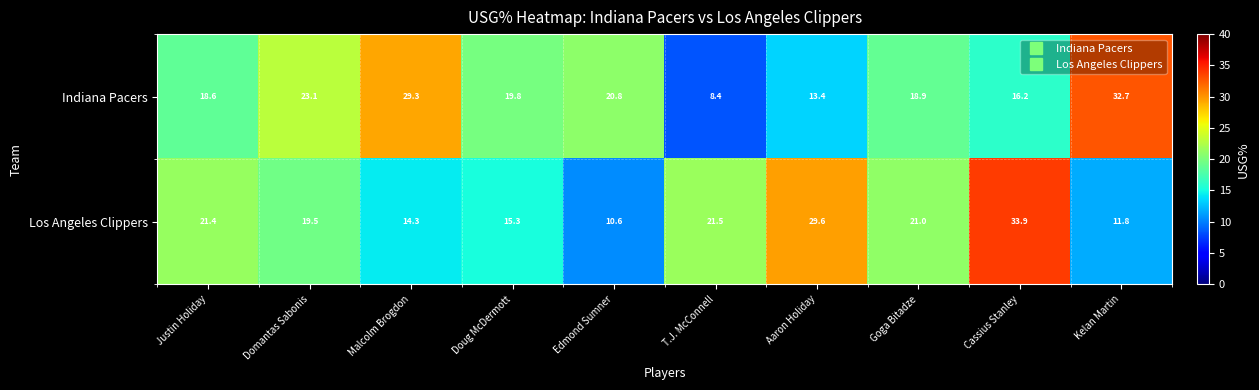

Between T.J. McConnell and Goga Bitadze, which series saw the biggest shift?

Indiana Pacers